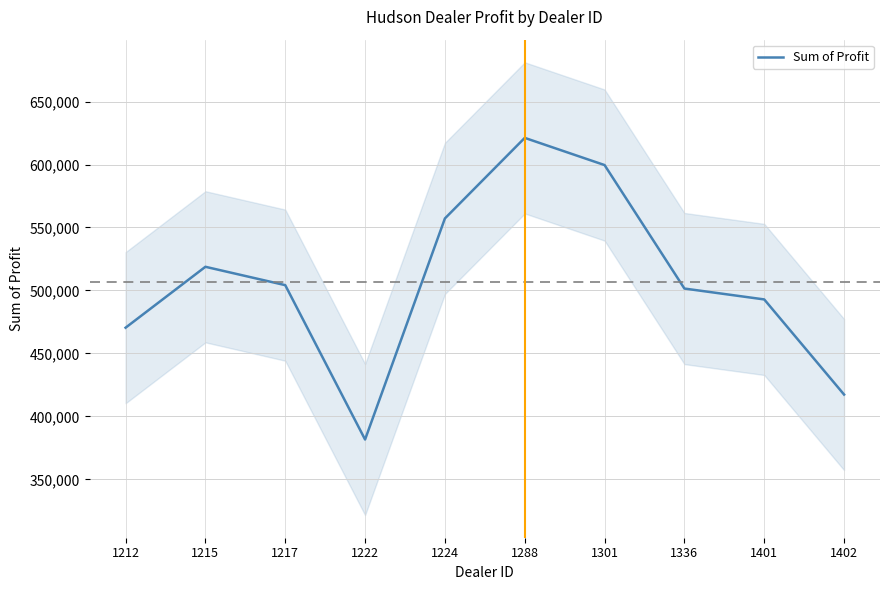

Is it true that the value at 1402 is 731326.9?

False